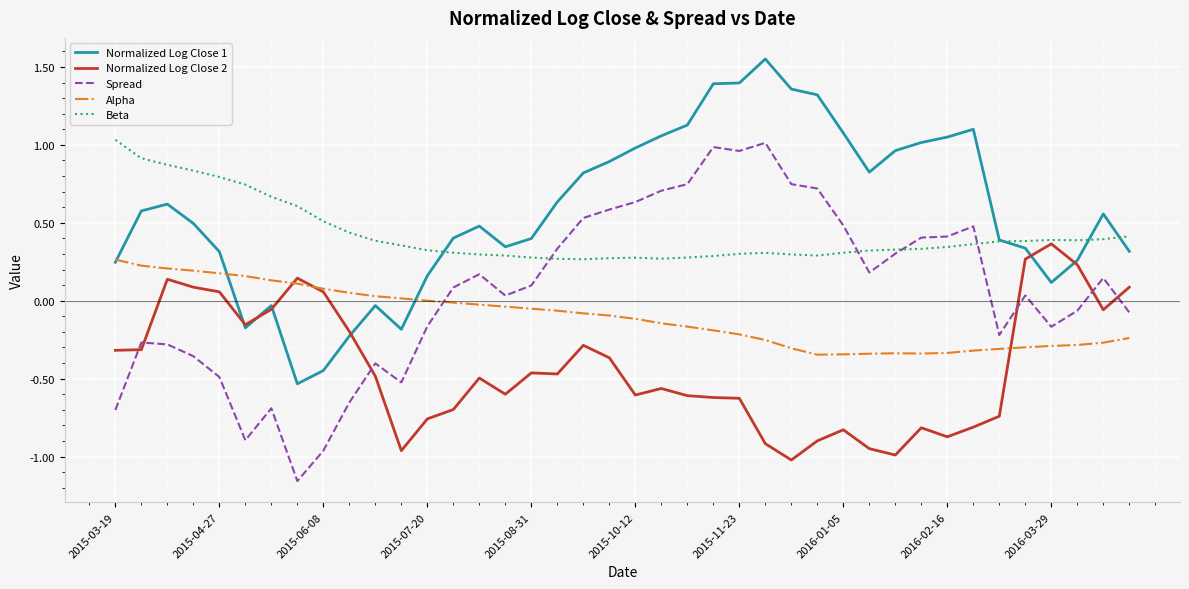

Which series ends up on top after the final intersection of Normalized Log Close 1 and Normalized Log Close 2?

Normalized Log Close 1